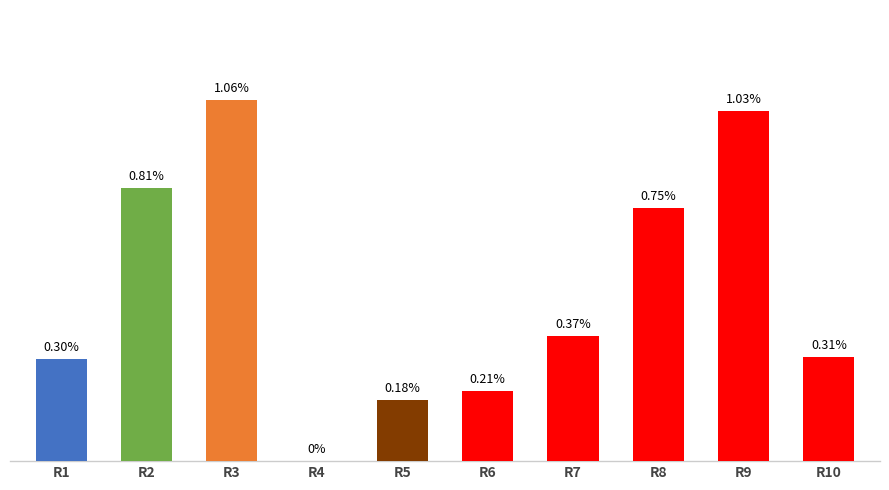

Between R6 and R1, which is larger?

R1